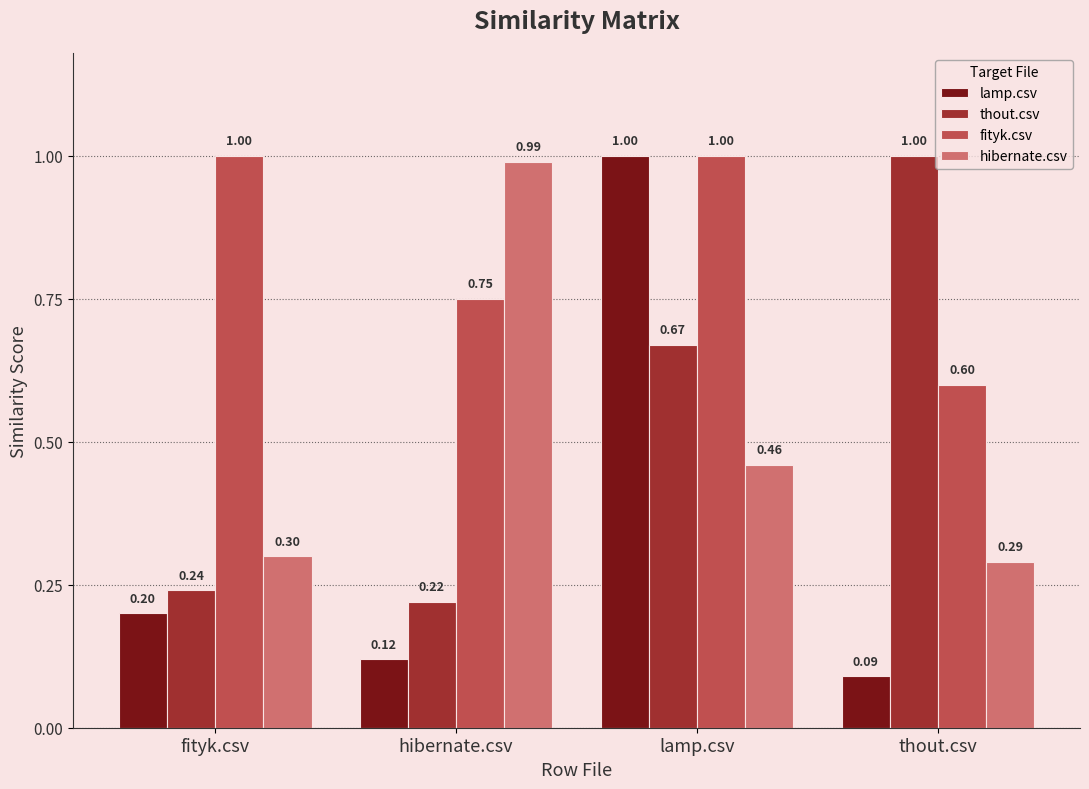

Where is thout.csv nearest to the value 0?

hibernate.csv